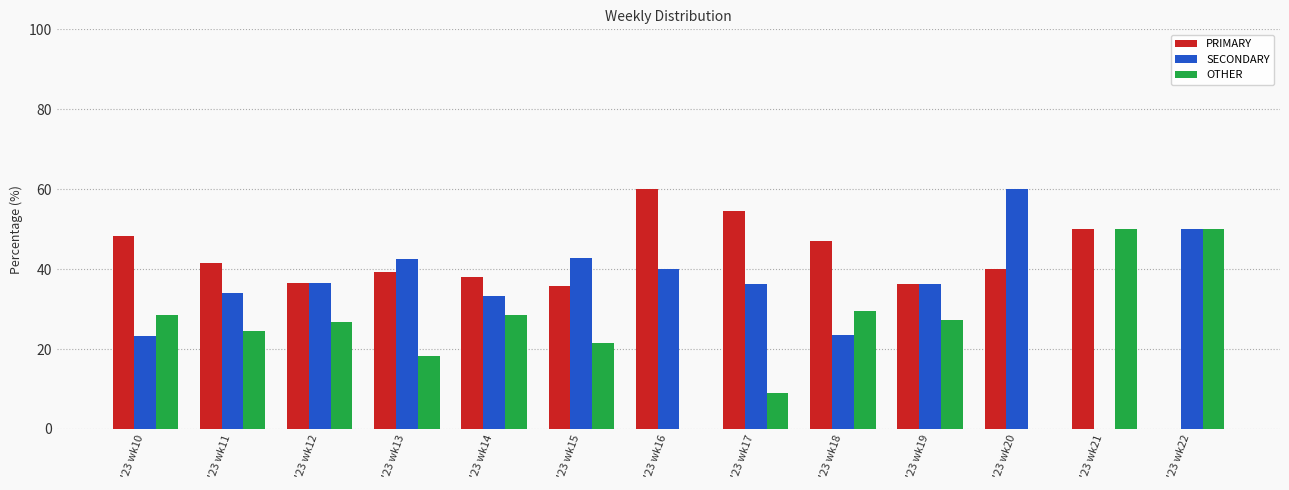

What is the difference between the OTHER values at '23 wk11 and '23 wk10?

4.2